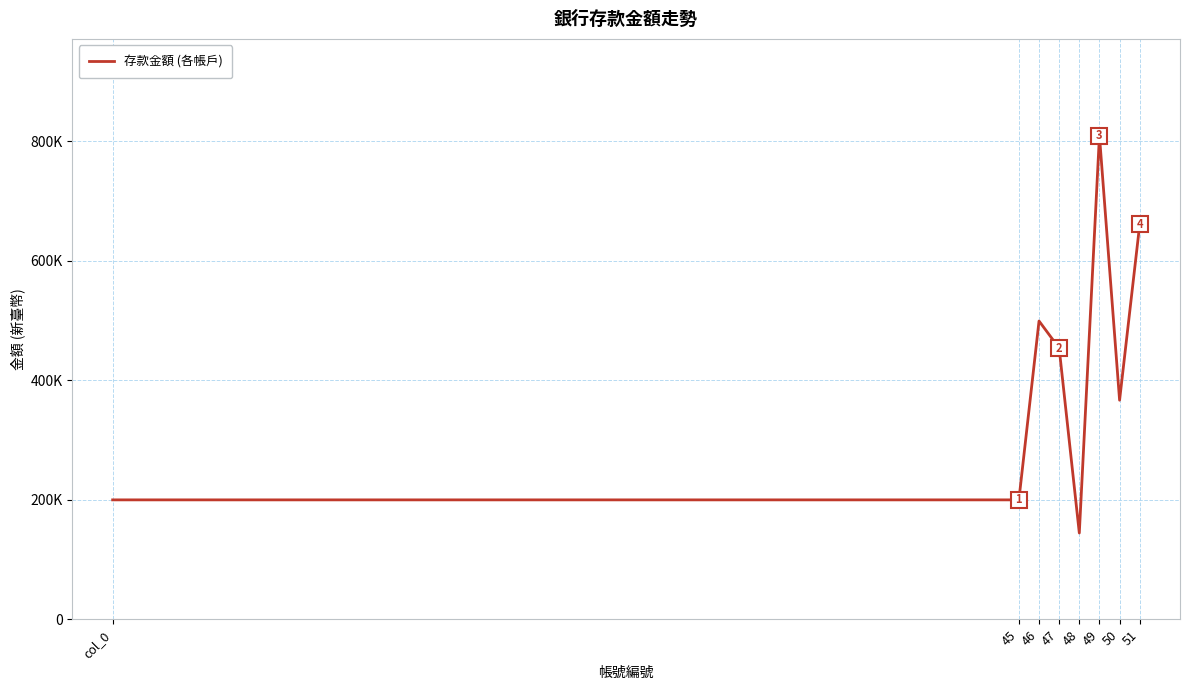

At which label does the data first exceed 453908?

46